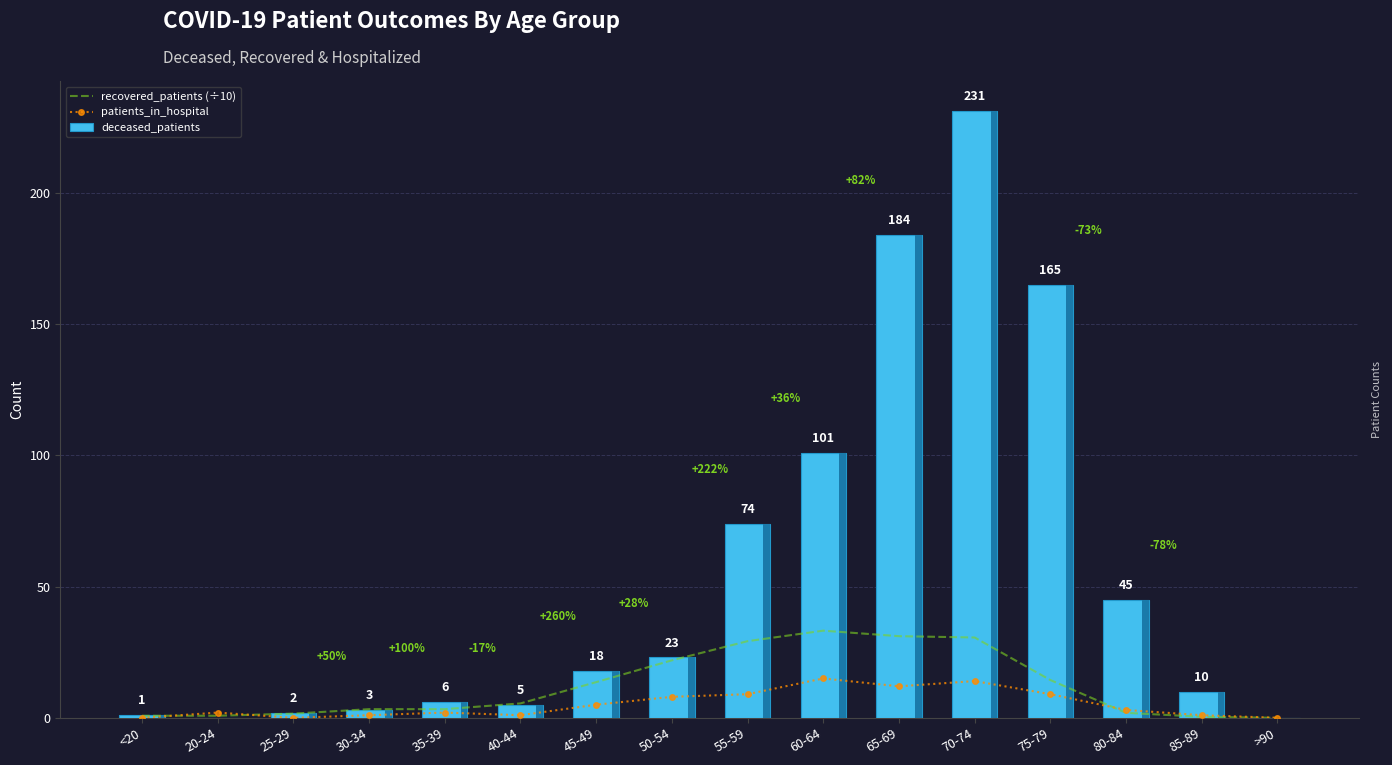

Which series has the widest spread of values?

deceased_patients